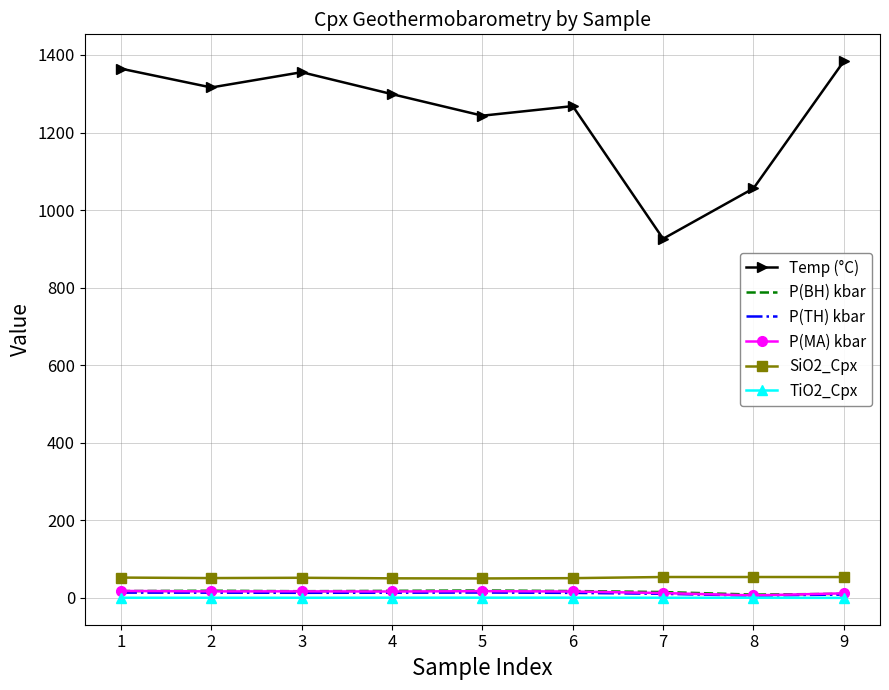

Which label corresponds to the largest value in the chart?

9